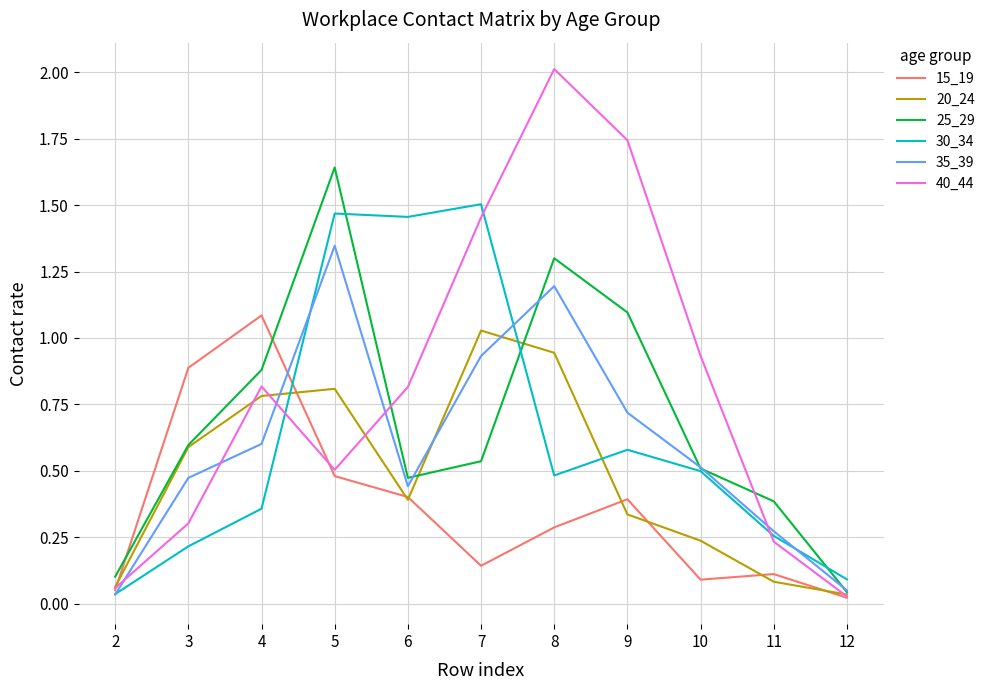

Is the value of 40_44 at 4 greater than the value of 15_19 at 9?

Yes